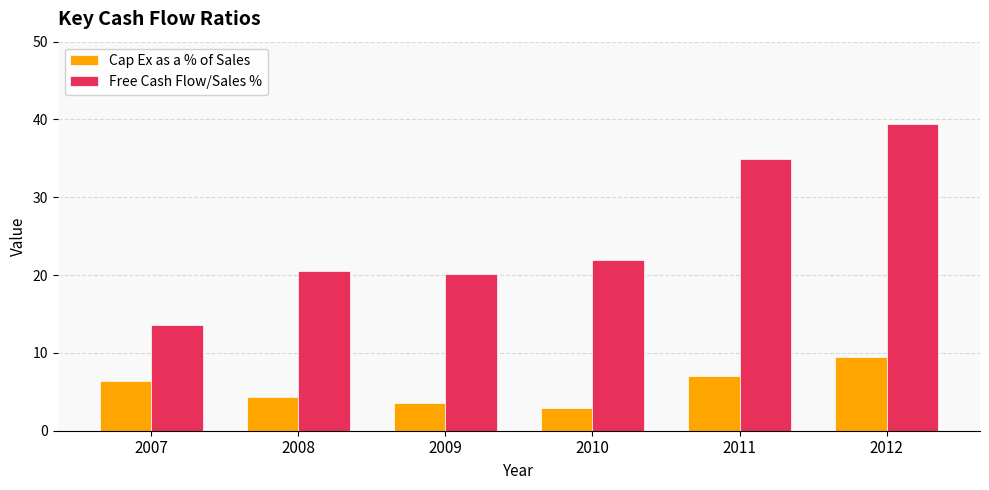

Rank the series by their maximum value, from highest to lowest.

Free Cash Flow/Sales %, Cap Ex as a % of Sales